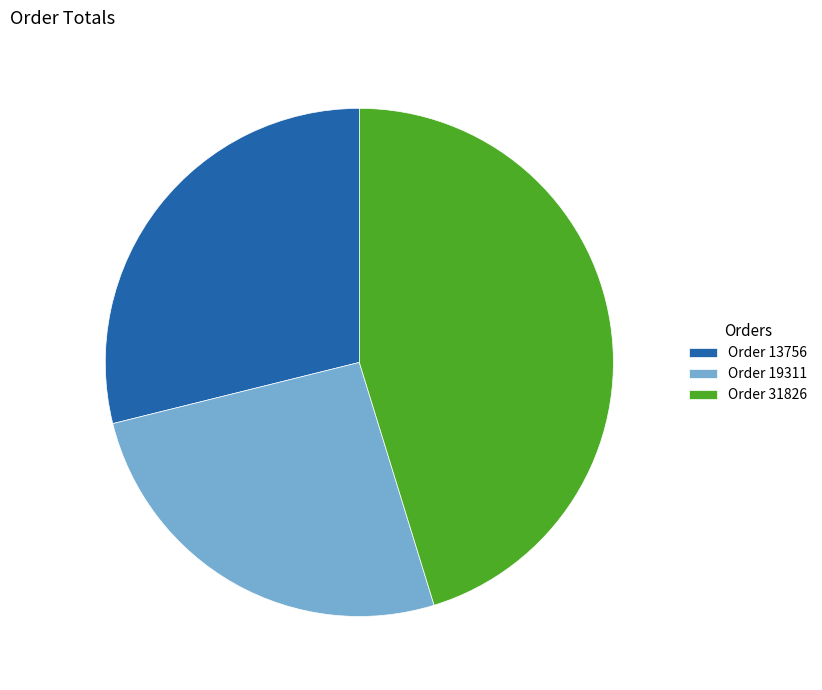

Rank the categories by value from lowest to highest.

Order 19311, Order 13756, Order 31826